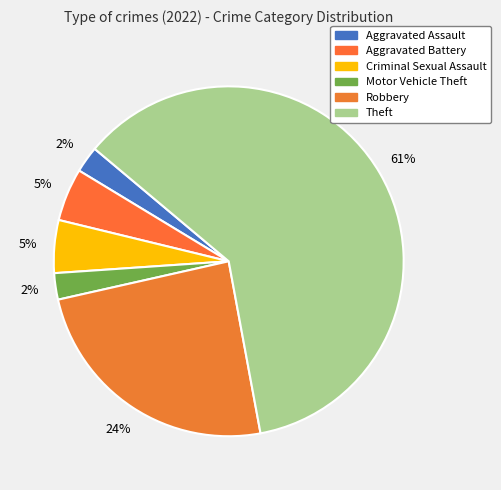

True or false: Motor Vehicle Theft accounts for 2% of the total.

True